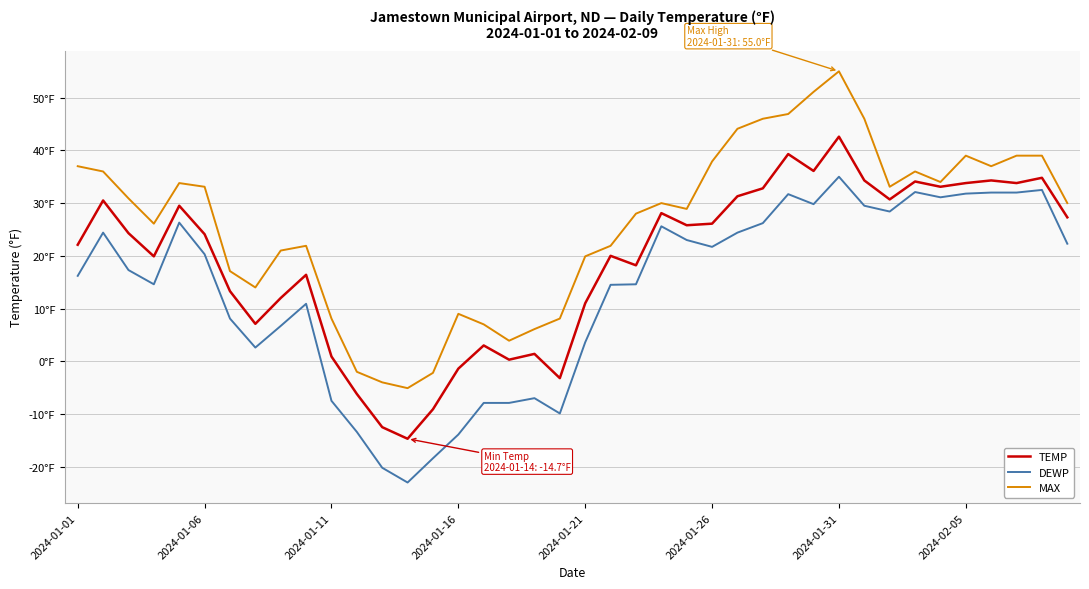

What are all the series names shown in the legend?

TEMP, DEWP, MAX